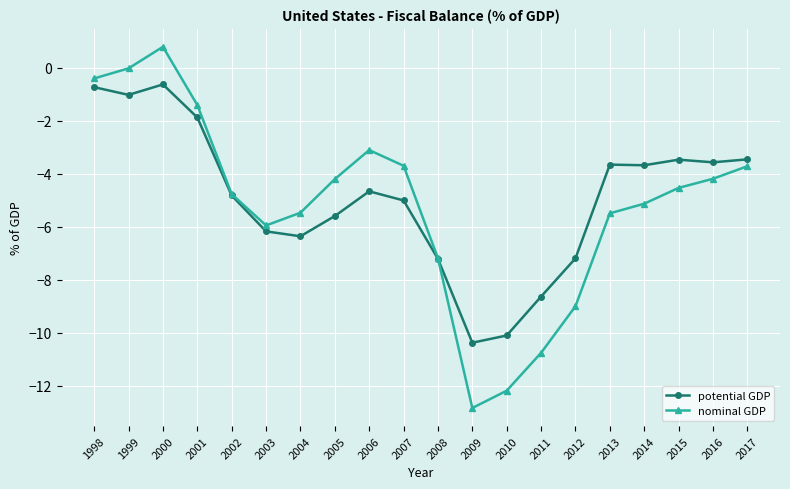

Which series has the widest spread of values?

nominal GDP